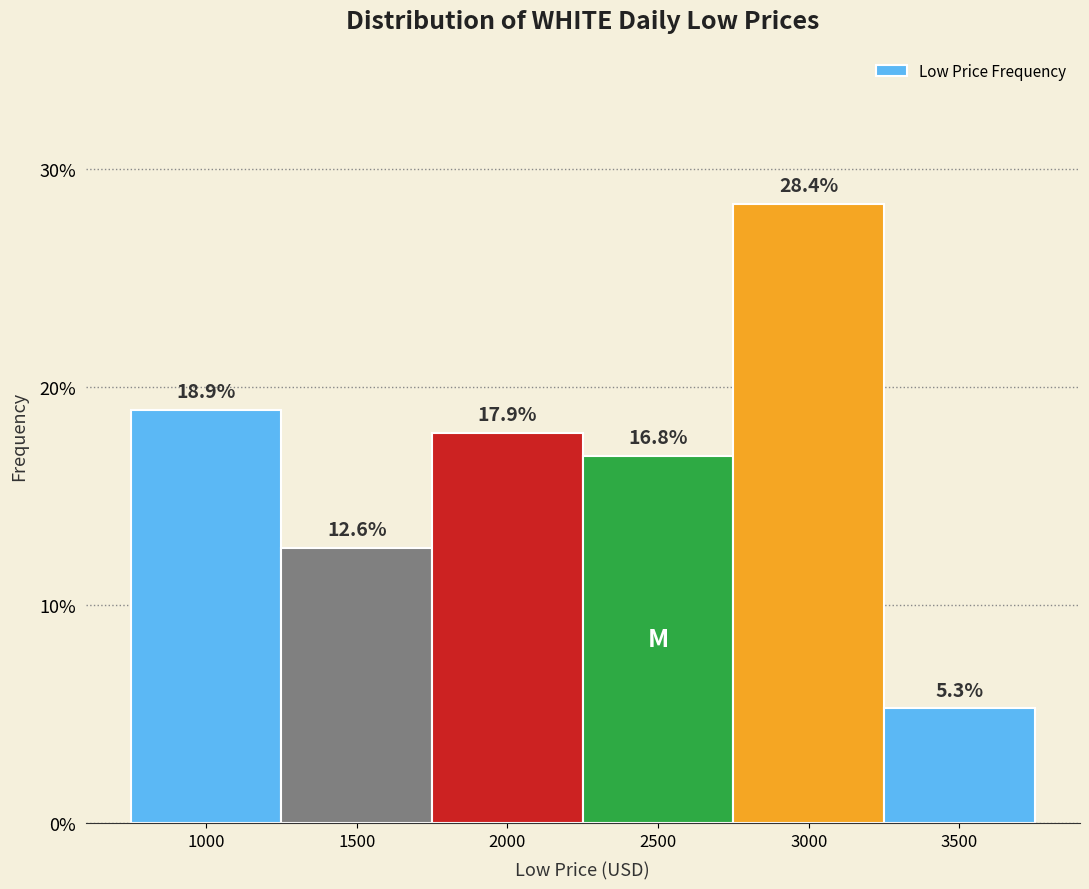

Reading left to right, what are all the values shown in this chart?

1000=18.9	1500=12.6	2000=17.9	2500=16.8	3000=28.4	3500=5.3